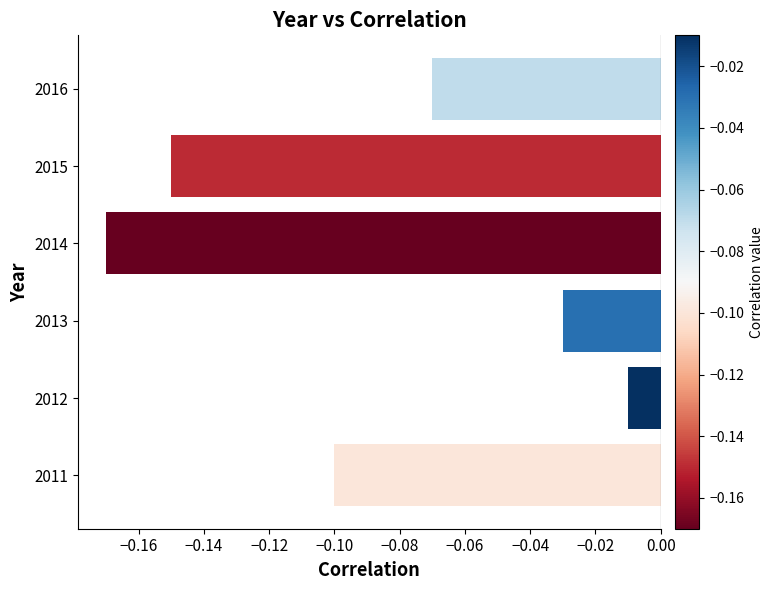

How many bars are there in total?

6